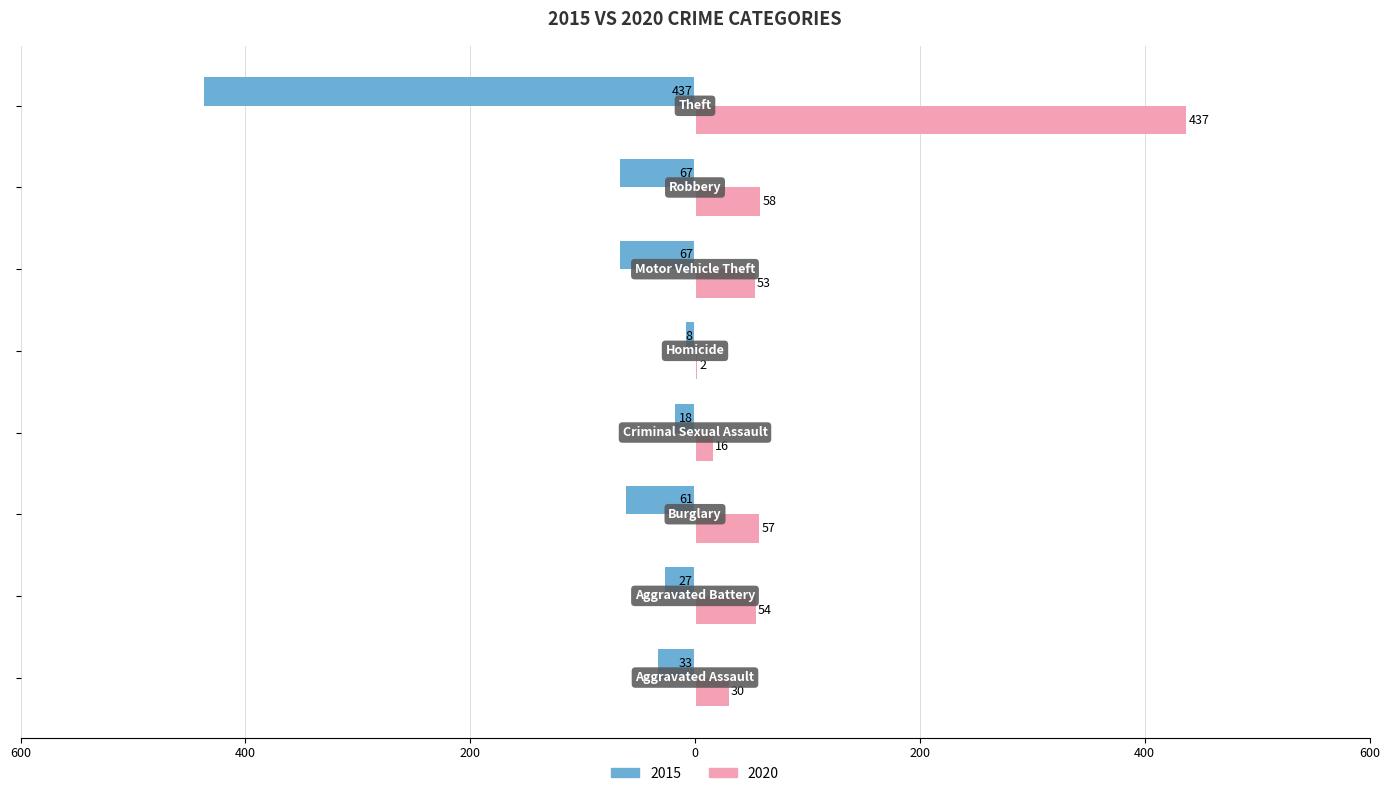

What are all the series names shown in the legend?

2015, 2020